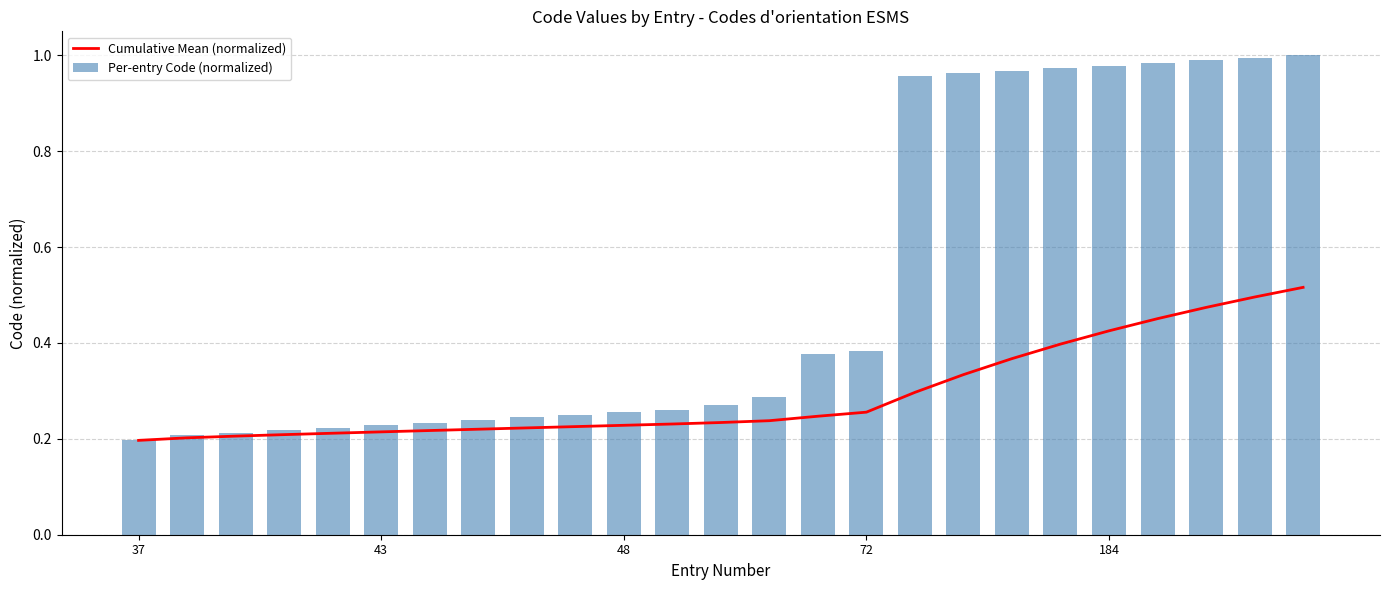

Where is Cumulative Mean (normalized) nearest to the value 0?

37